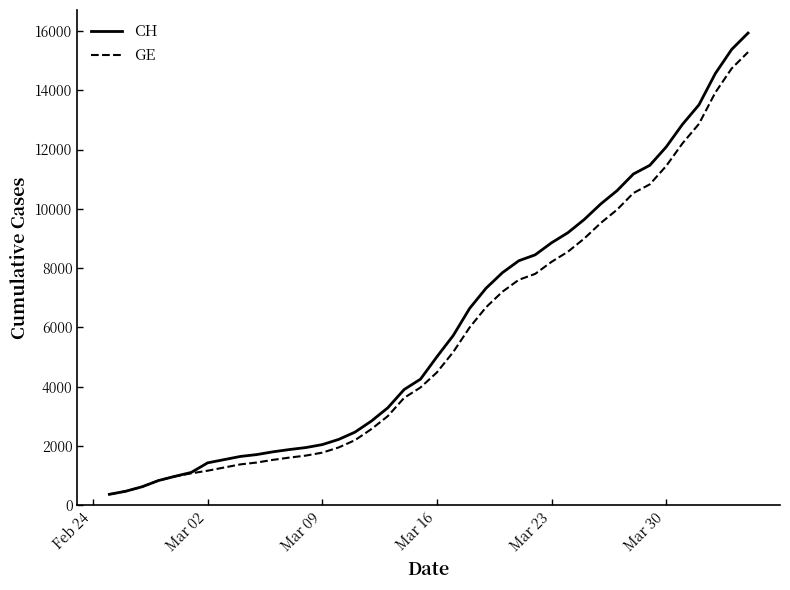

Which series has the largest range (max minus min)?

CH